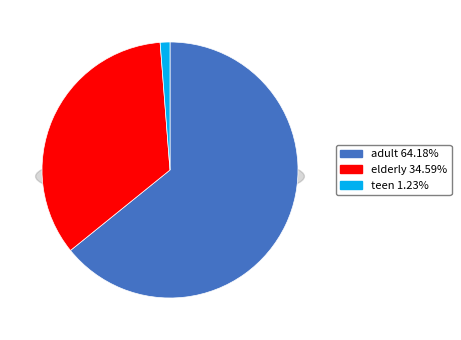

The elderly slice represents 35% of the pie. True or false?

True